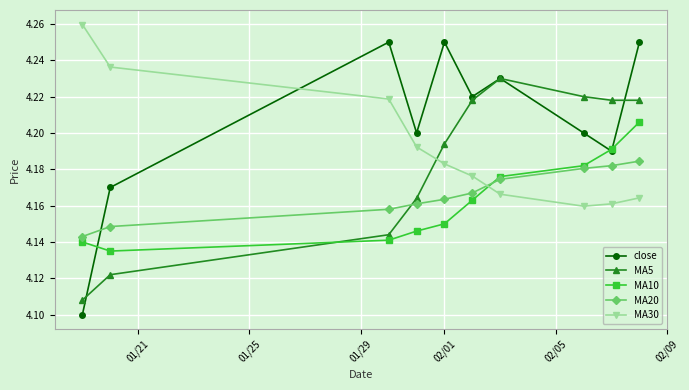

Does the chart display data point markers on the line(s)?

Yes